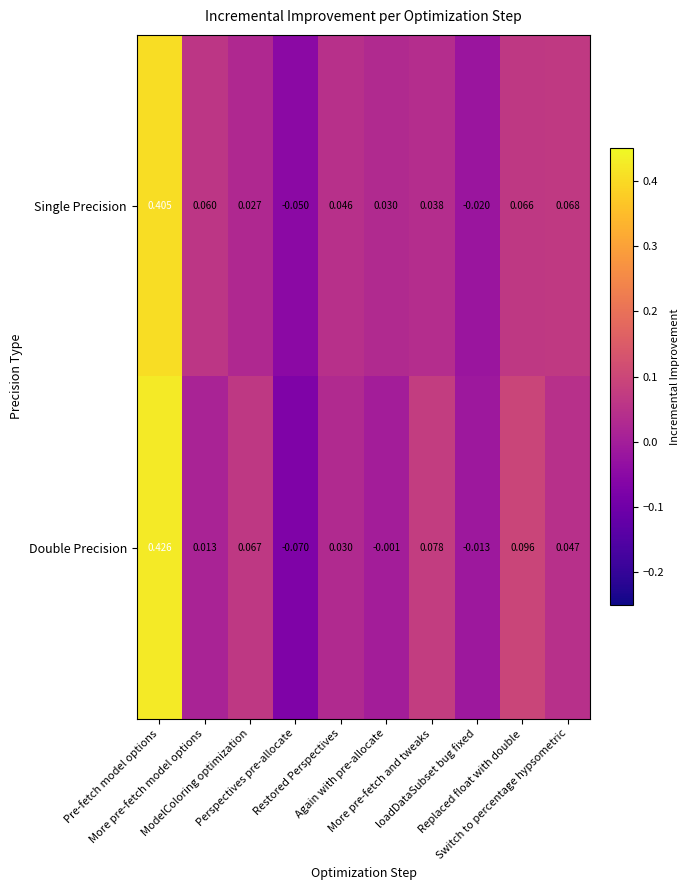

Rank the series by their average value, from lowest to highest.

Single Precision, Double Precision